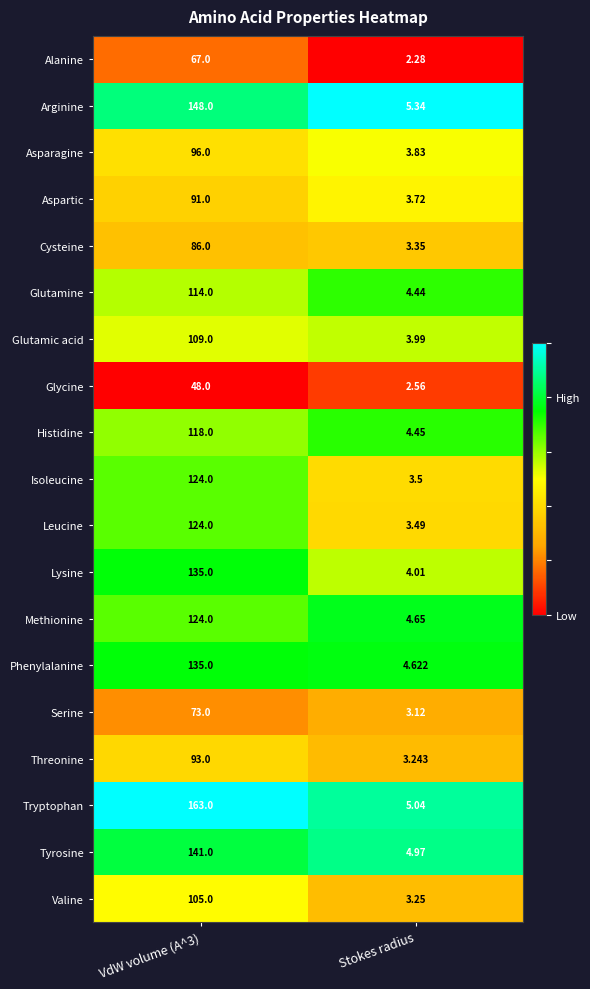

Count the number of data series in this chart.

19